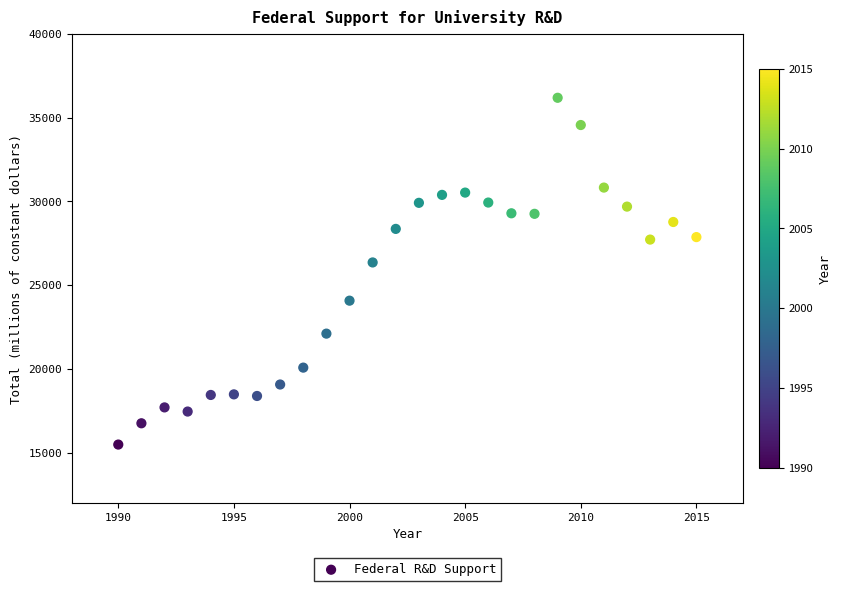

What Y value in the scatter plot is closest to 25831?

26352.2